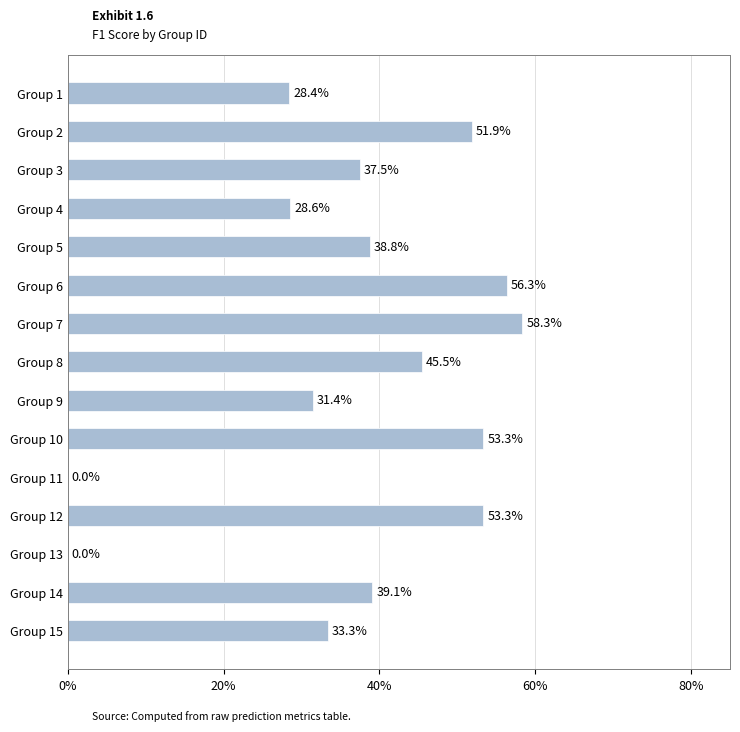

How many bars are there in total?

15